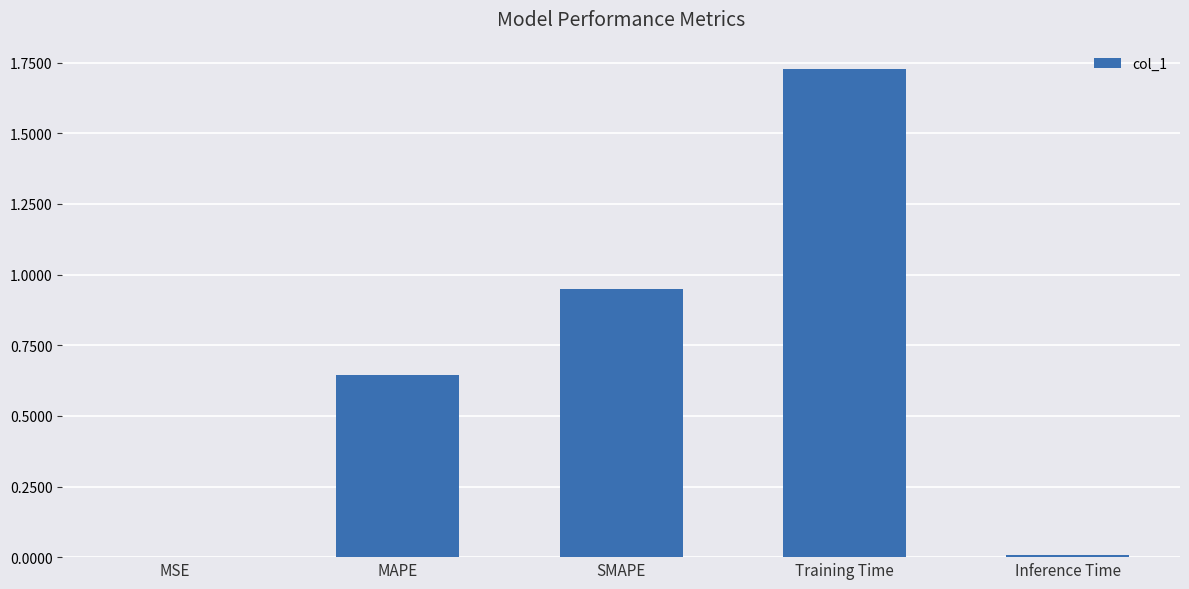

Is it true that the value at MSE is 0.0?

True